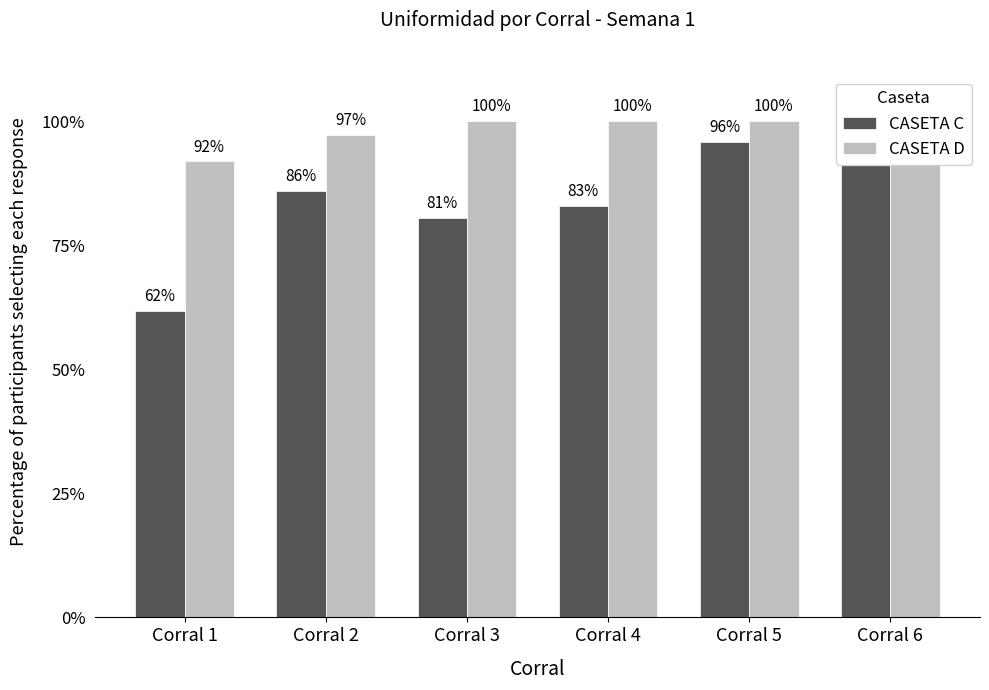

What is the value of the CASETA D bar at the 2nd from the left?

97.3